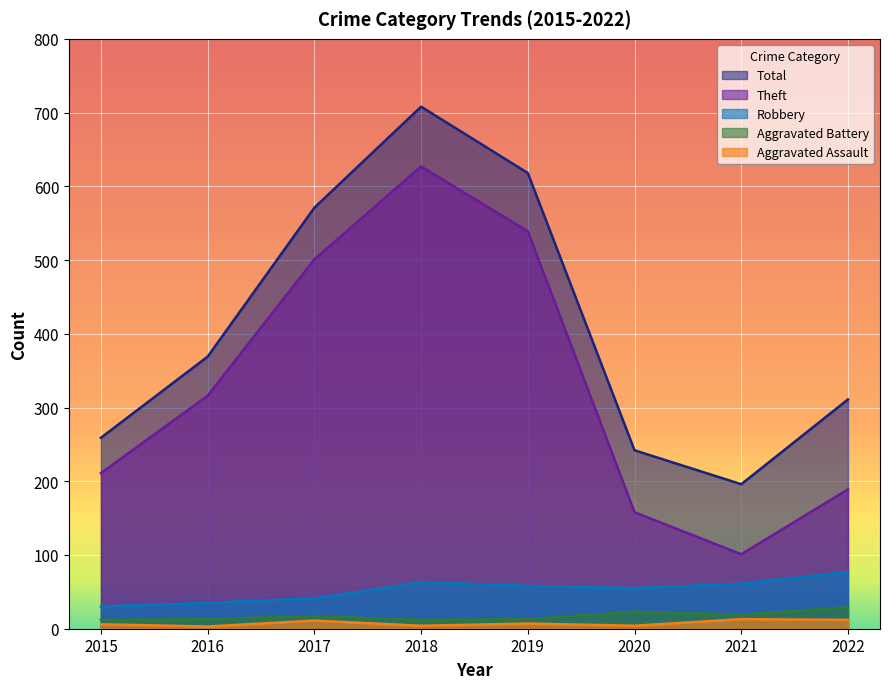

What value does the Robbery series have at 2022, to the nearest 10?

80